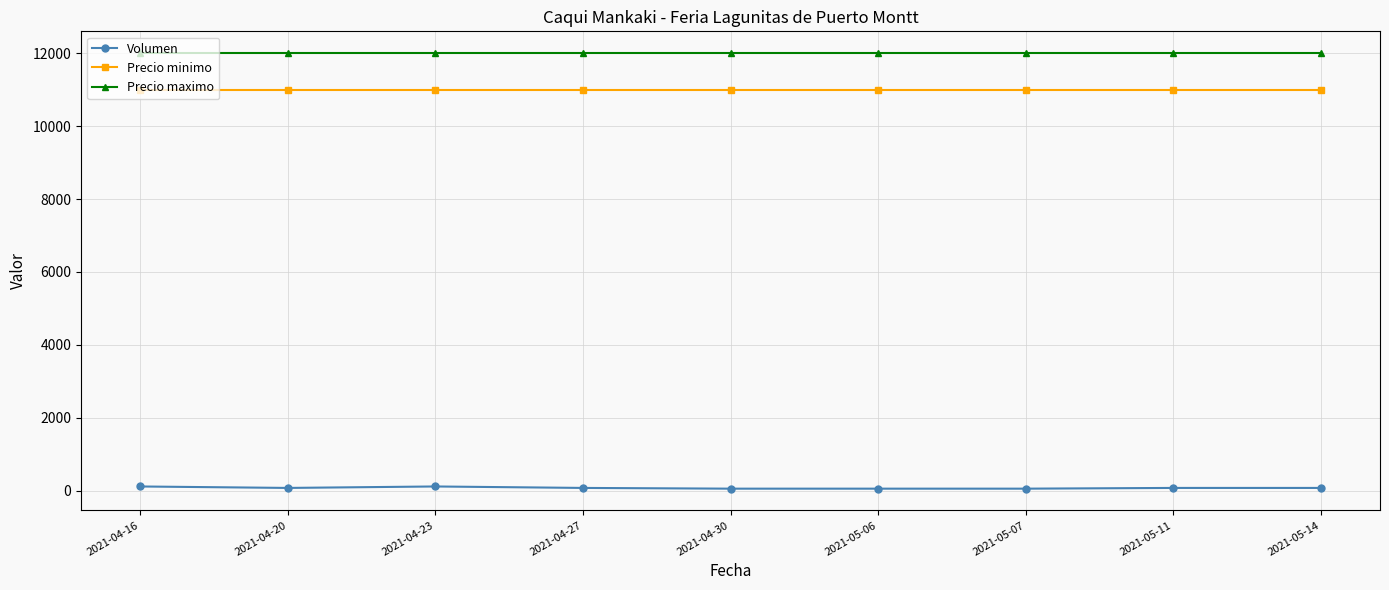

True or false: Precio maximo and Precio minimo intersect in this chart.

False